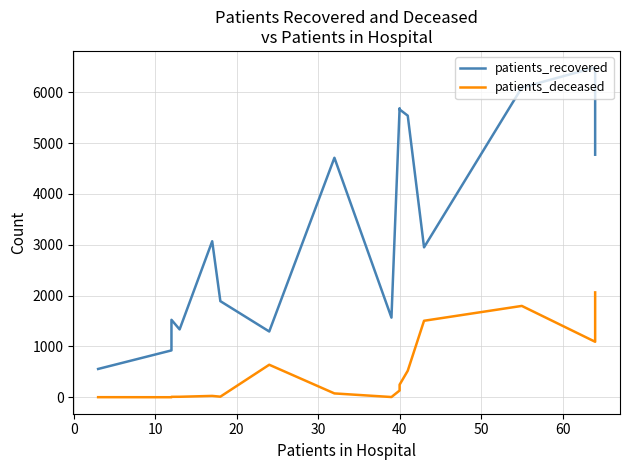

What are all the series names shown in the legend?

patients_recovered, patients_deceased